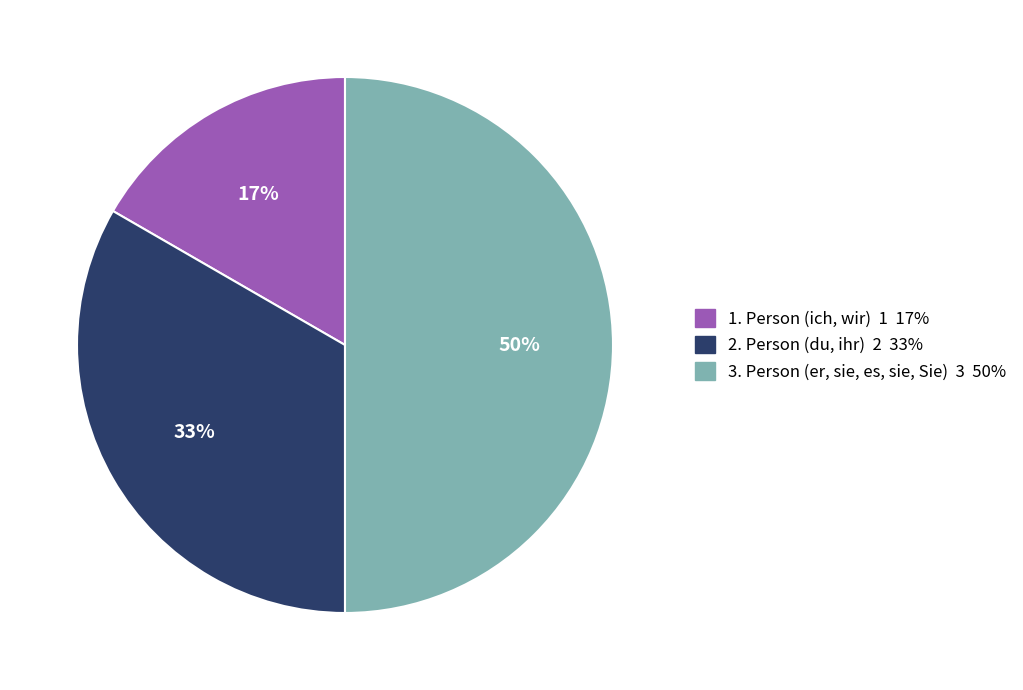

What is the ratio of the value at 3. Person (er, sie, es, sie, Sie) to the value at 2. Person (du, ihr)?

1.5